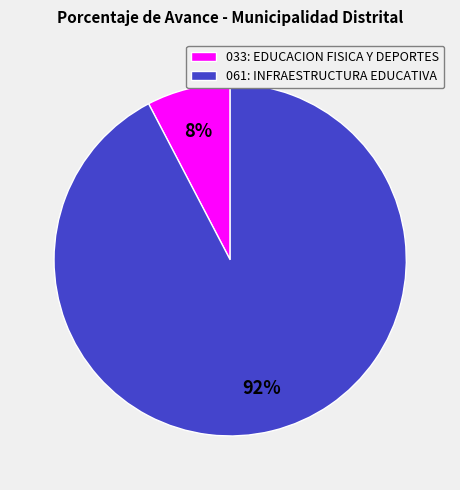

Which category has the smallest portion of the pie?

033: EDUCACION FISICA Y DEPORTES